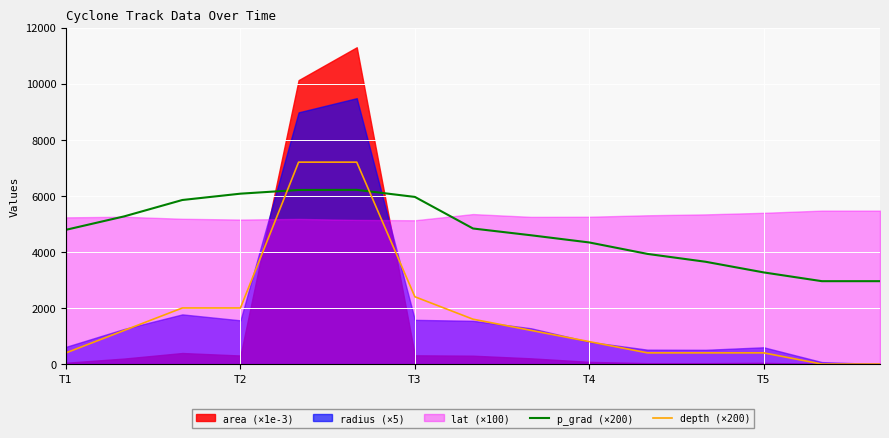

What is the sum of all depth (×200) values?

27200.0